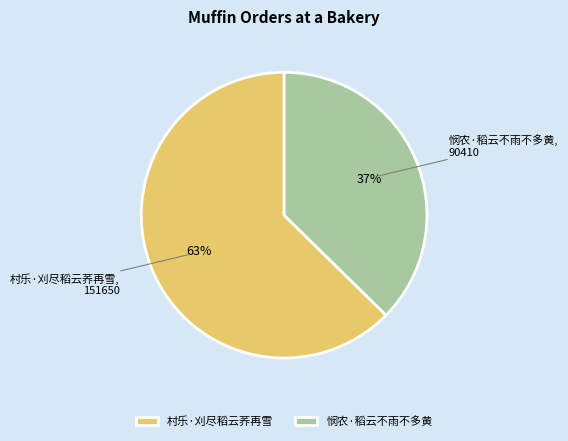

What percentage is the 村乐·刈尽稻云荞再雪 slice, to the nearest percent?

63%